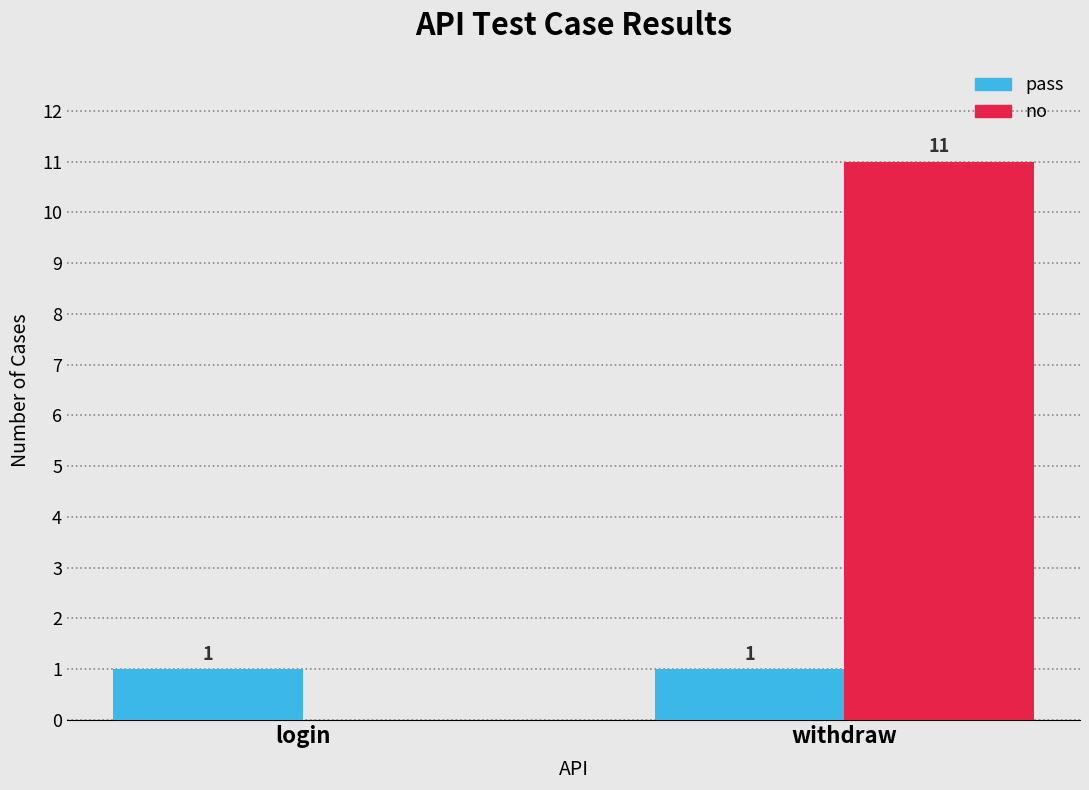

What is the greatest value displayed?

11